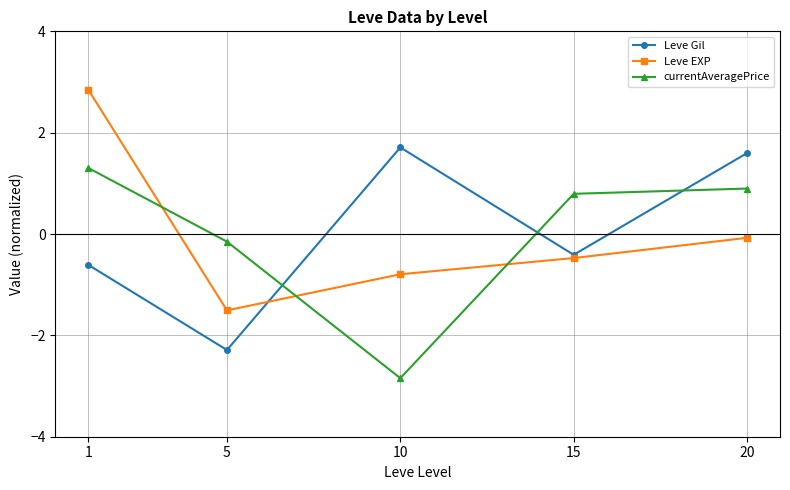

What is the value of the currentAveragePrice point at the 5th from the left?

0.9